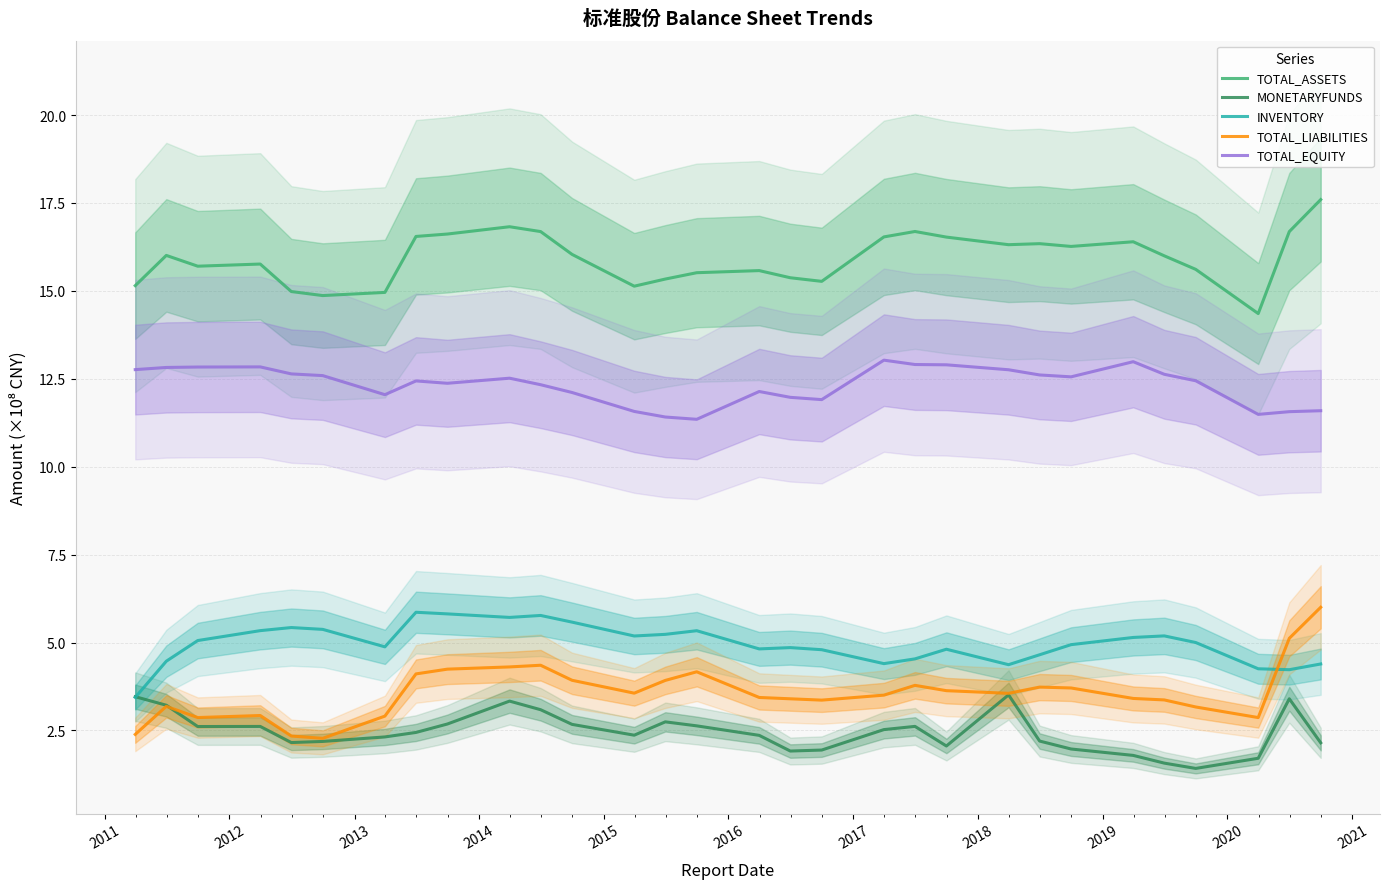

True or false: TOTAL_LIABILITIES has more than 1 interior local peaks.

True